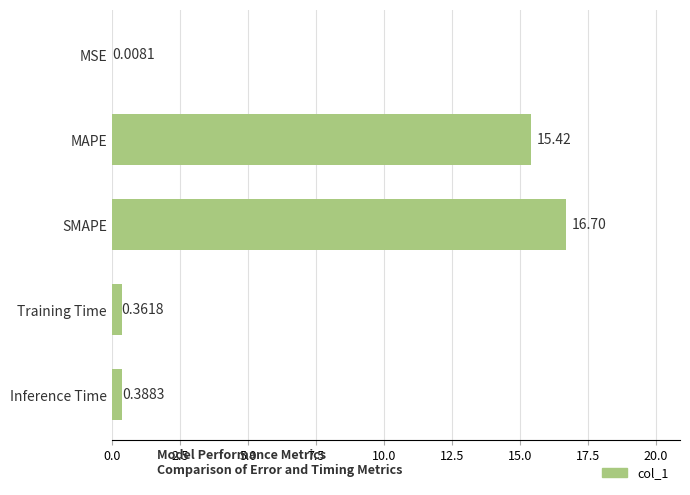

Which label corresponds to the largest value in the chart?

SMAPE